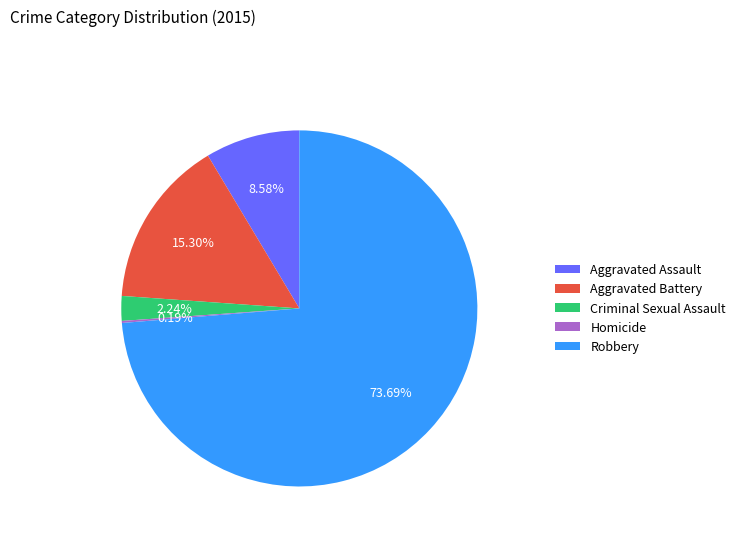

Does Robbery account for over 50% of the chart?

Yes